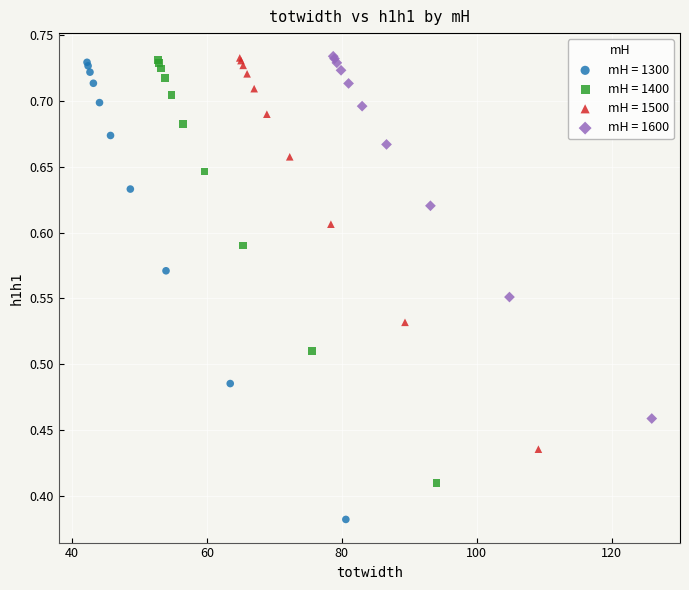

Which series reaches the minimum Y coordinate?

mH = 1300